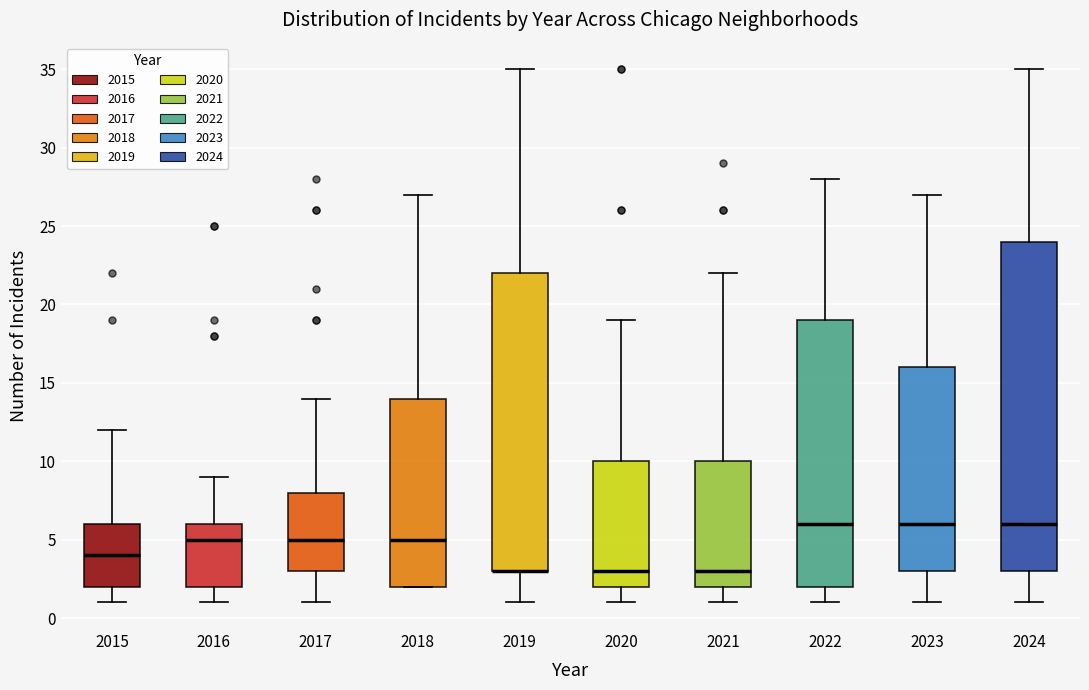

Reading left to right, read every box against the y-axis: the position of its median line, the range the box covers, and the ends of its whiskers. The values are not printed on the chart, so give them approximately, as read against the axis.

2015: median 4, box 2 to 6, whiskers 1 to 12
2016: median 5, box 2 to 6, whiskers 1 to 9
2017: median 5, box 3 to 8, whiskers 1 to 14
2018: median 5, box 2 to 14, whiskers 2 to 27
2019: median 3 (drawn on the box's lower edge), box 3 to 22, whiskers 1 to 35
2020: median 3, box 2 to 10, whiskers 1 to 19
2021: median 3, box 2 to 10, whiskers 1 to 22
2022: median 6, box 2 to 19, whiskers 1 to 28
2023: median 6, box 3 to 16, whiskers 1 to 27
2024: median 6, box 3 to 24, whiskers 1 to 35